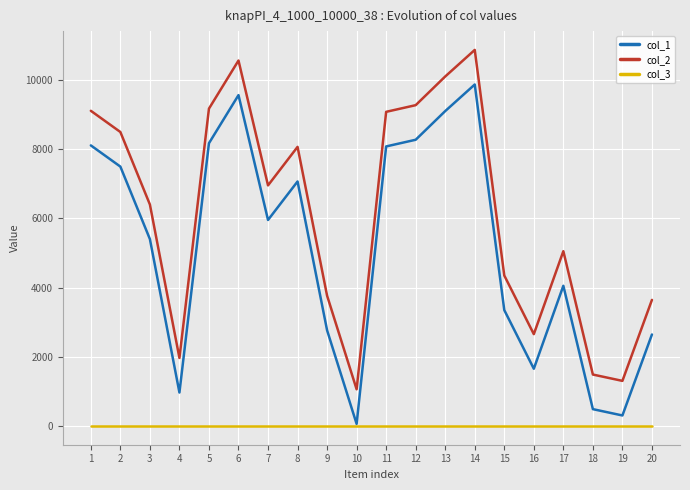

Rank the series at 7 from highest to lowest value.

col_2, col_1, col_3